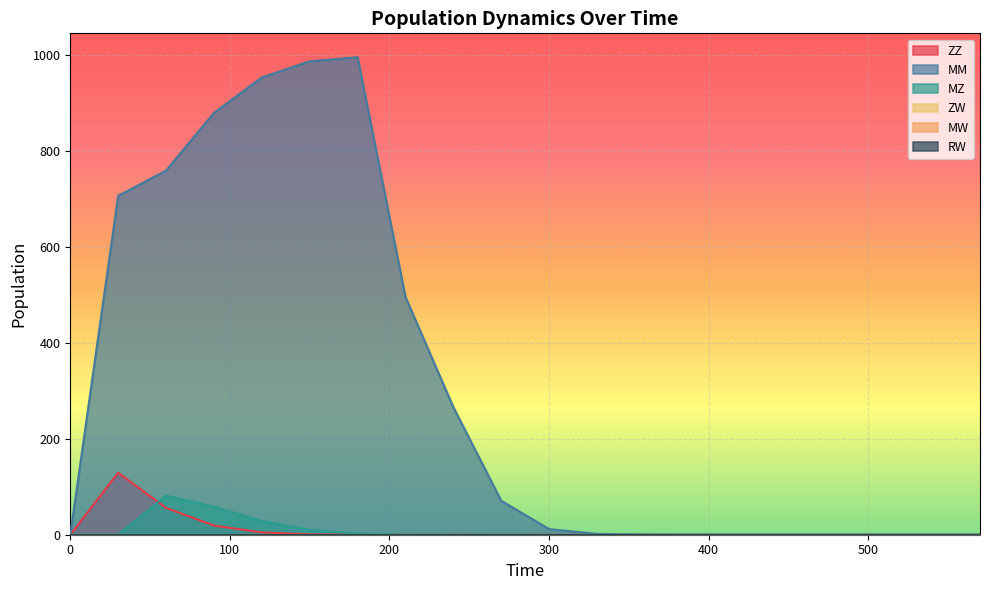

At how many categories does at least one series exceed 913?

3